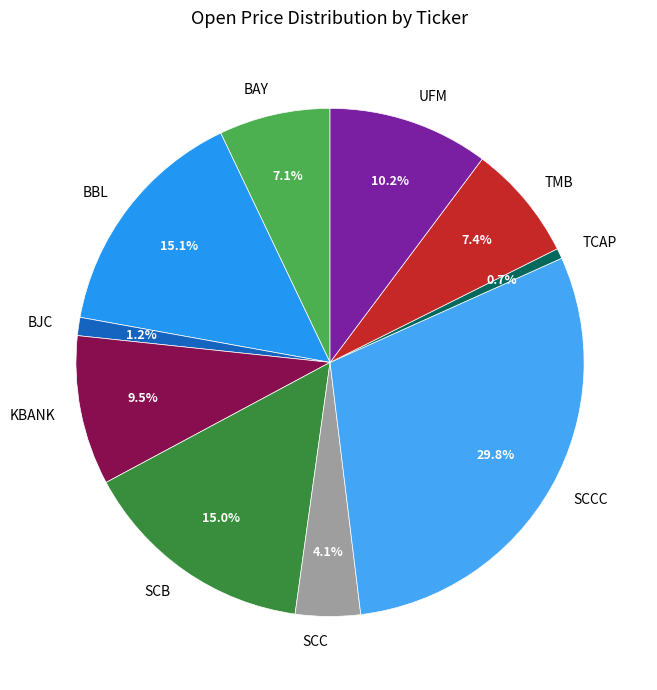

To the nearest percent, what percentage of the pie is BBL?

15%